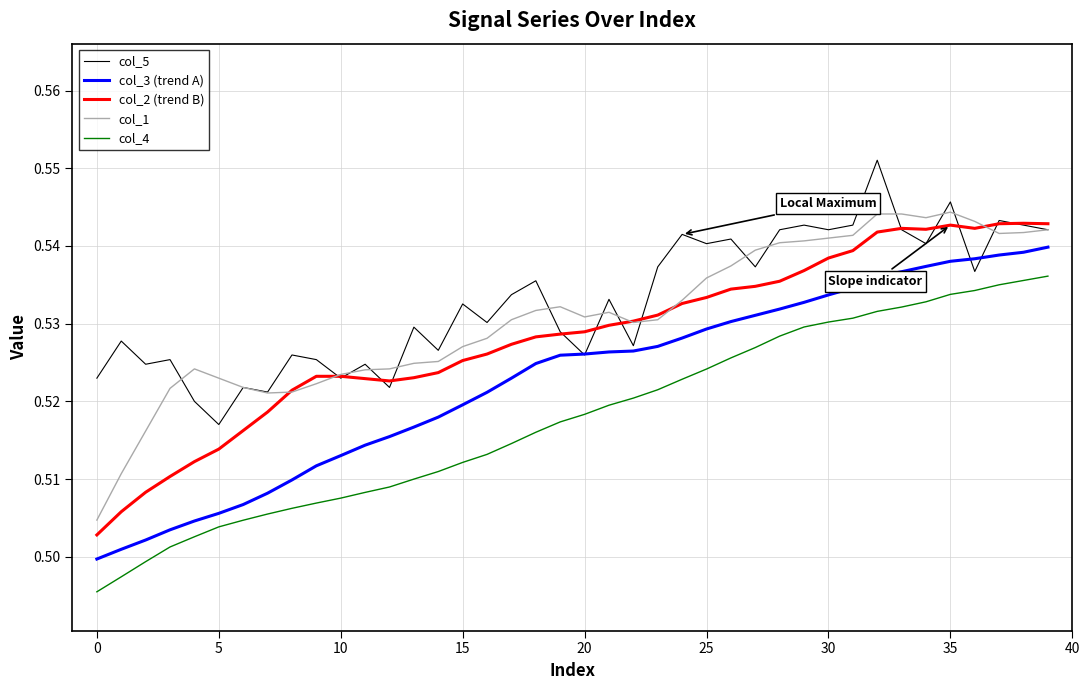

True or false: col_1 and col_4 intersect in this chart.

False